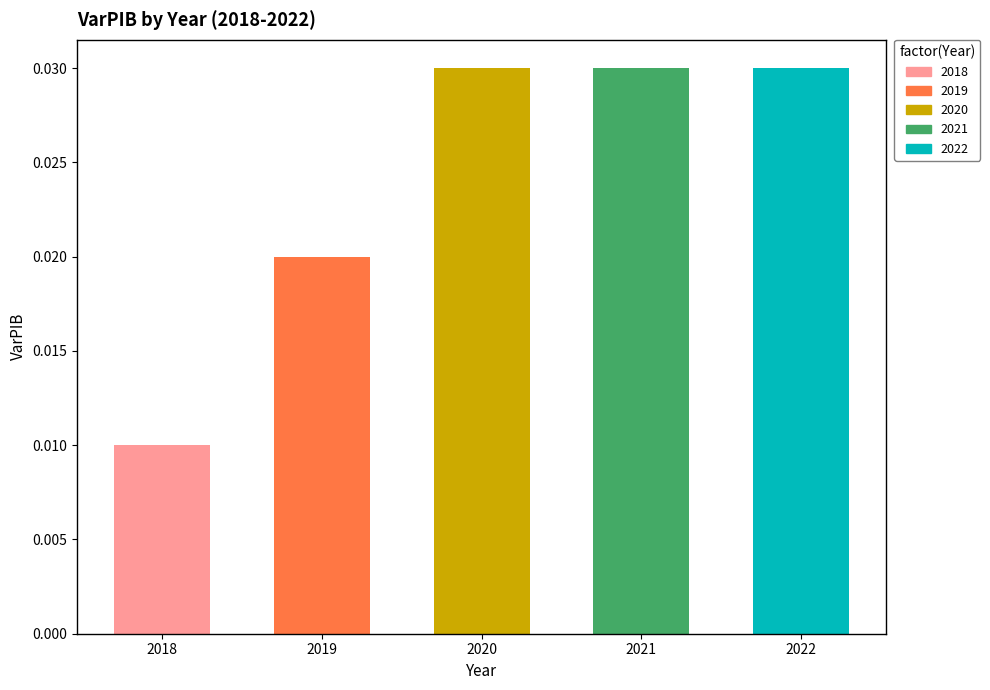

Is it true that the value at 2019 is 0.0?

True